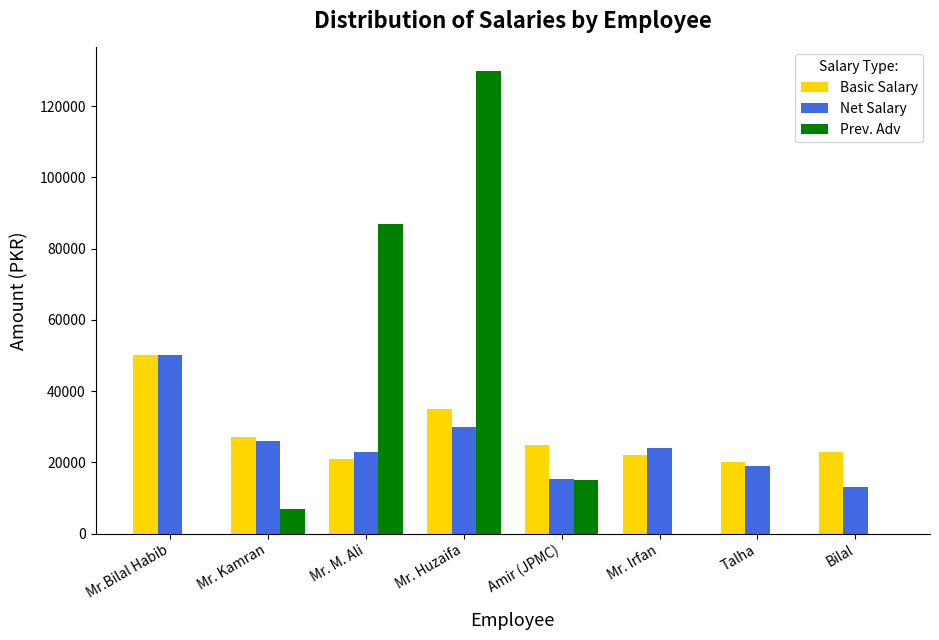

Which series changed the most between Mr. Huzaifa and Amir (JPMC)?

Prev. Adv